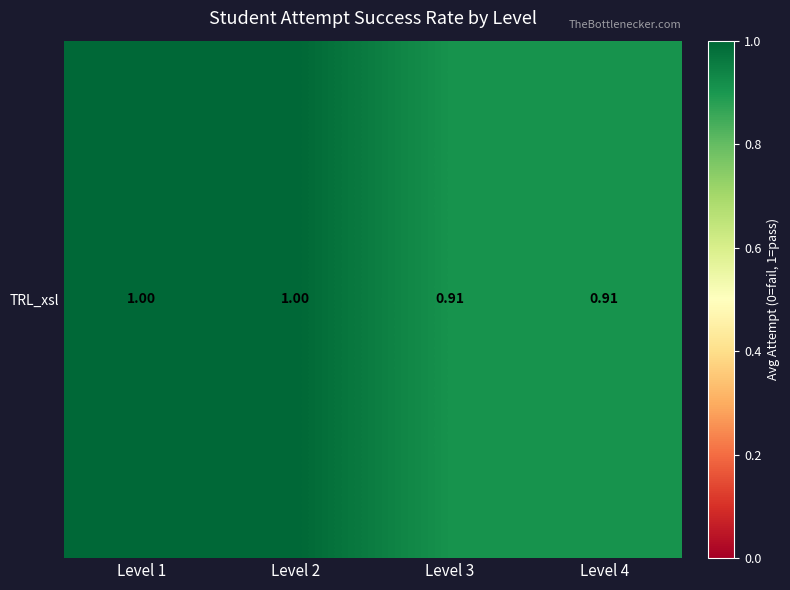

Rank the categories by value from lowest to highest.

Level 3, Level 4, Level 1, Level 2